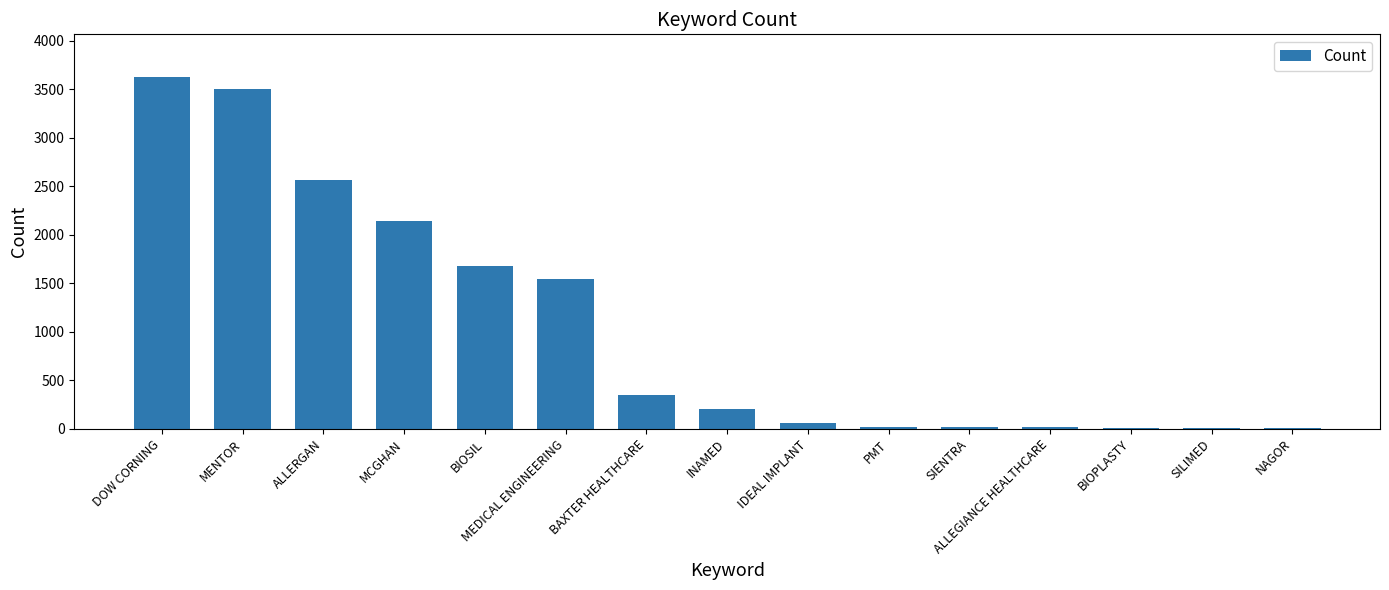

What is the sum of all values?

15742